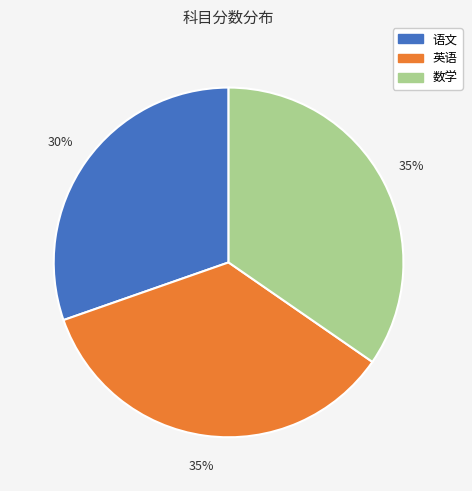

Which slice is the smallest?

语文